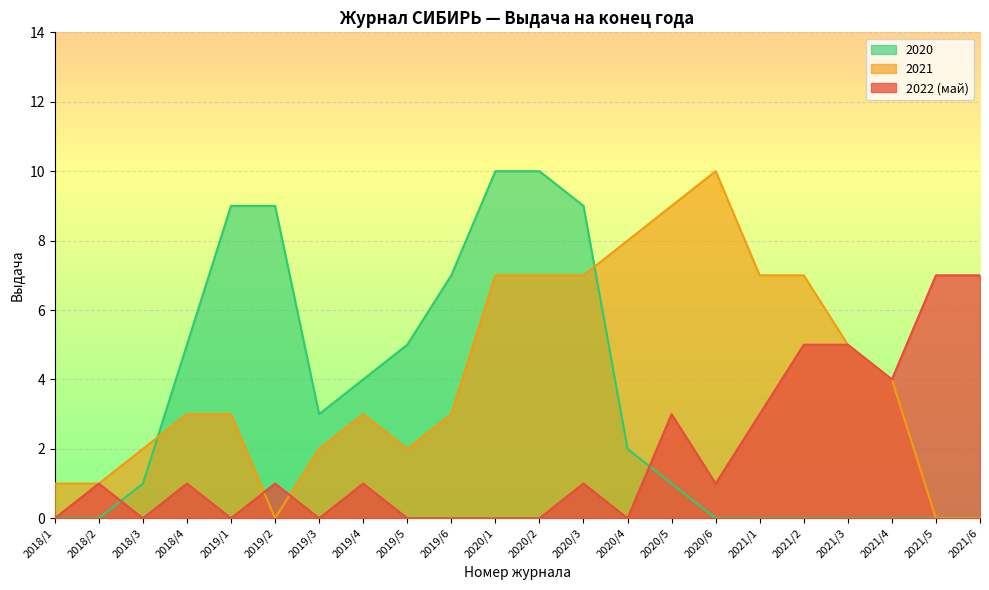

In 2022 (май), how many points are higher than both neighbors (excluding endpoints)?

6